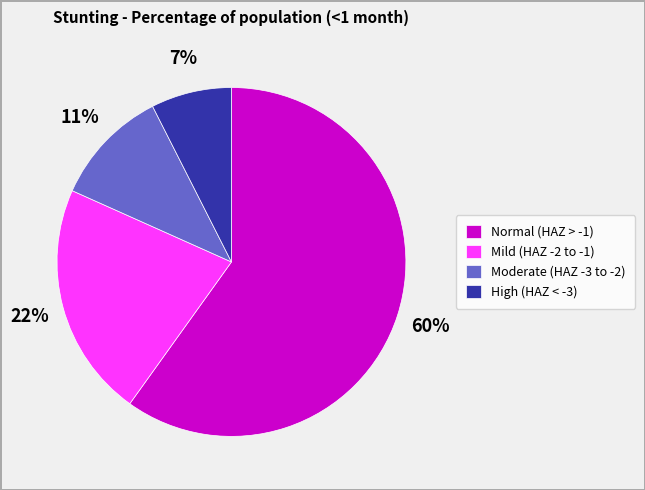

To the nearest percent, what percentage of the pie is Normal (HAZ > -1)?

60%